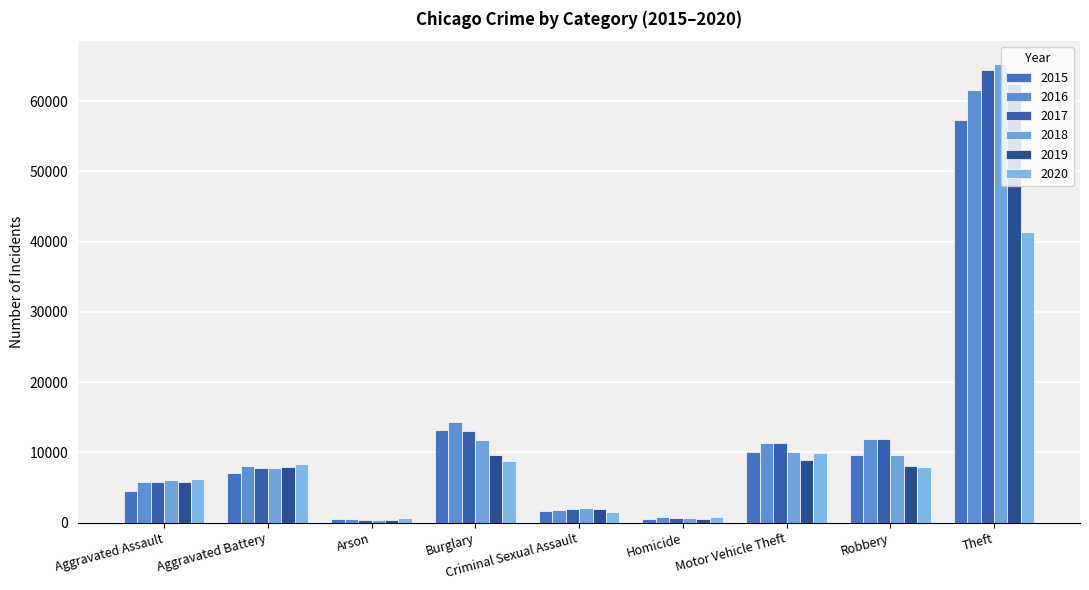

The value of 2019 at Homicide is 742. True or false?

False